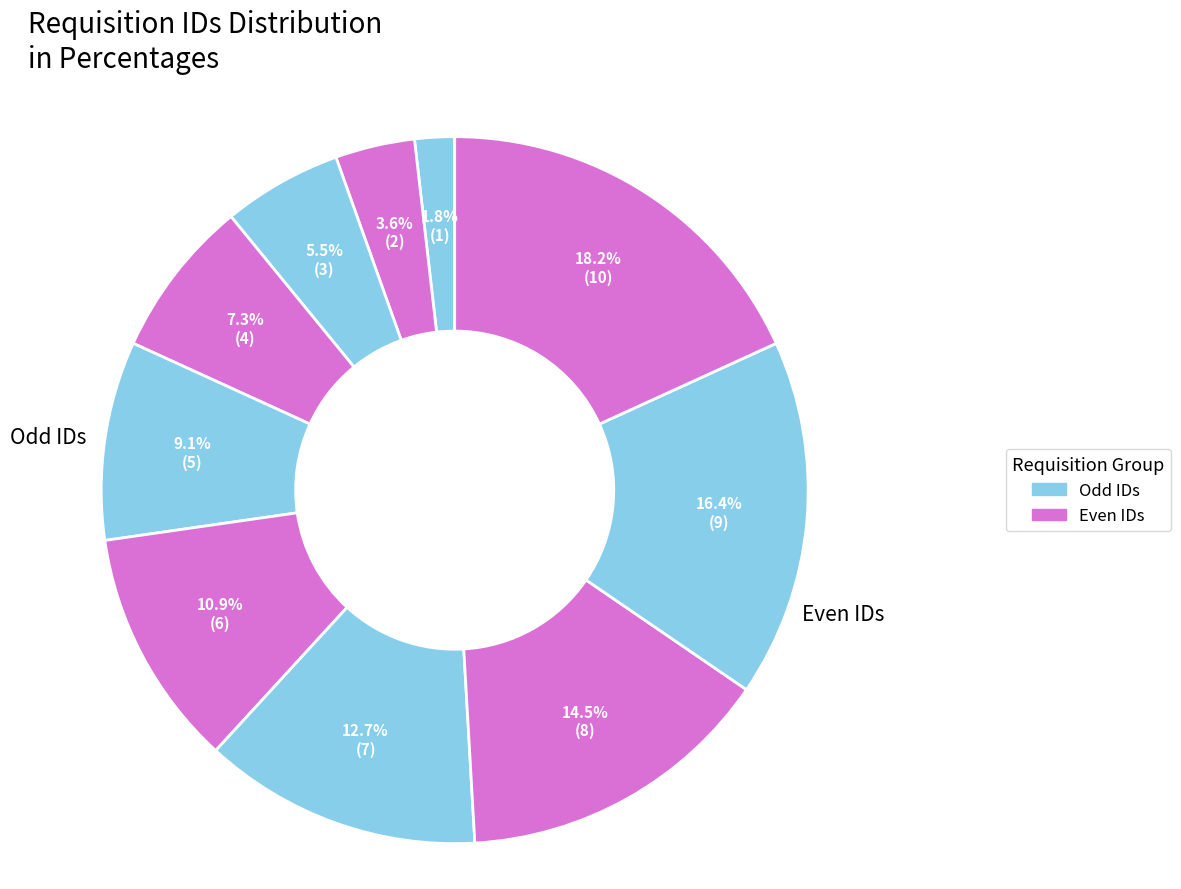

Count the number of slices in the pie.

10